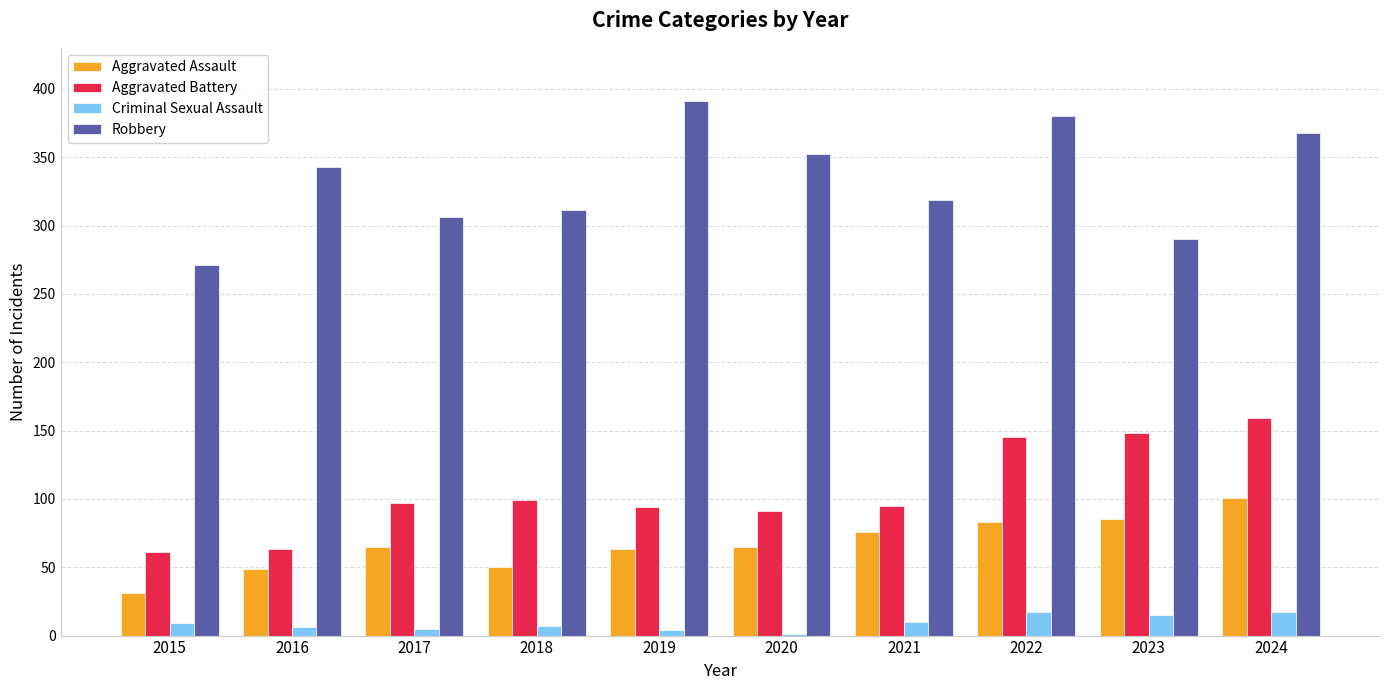

Which series has the largest range (max minus min)?

Robbery